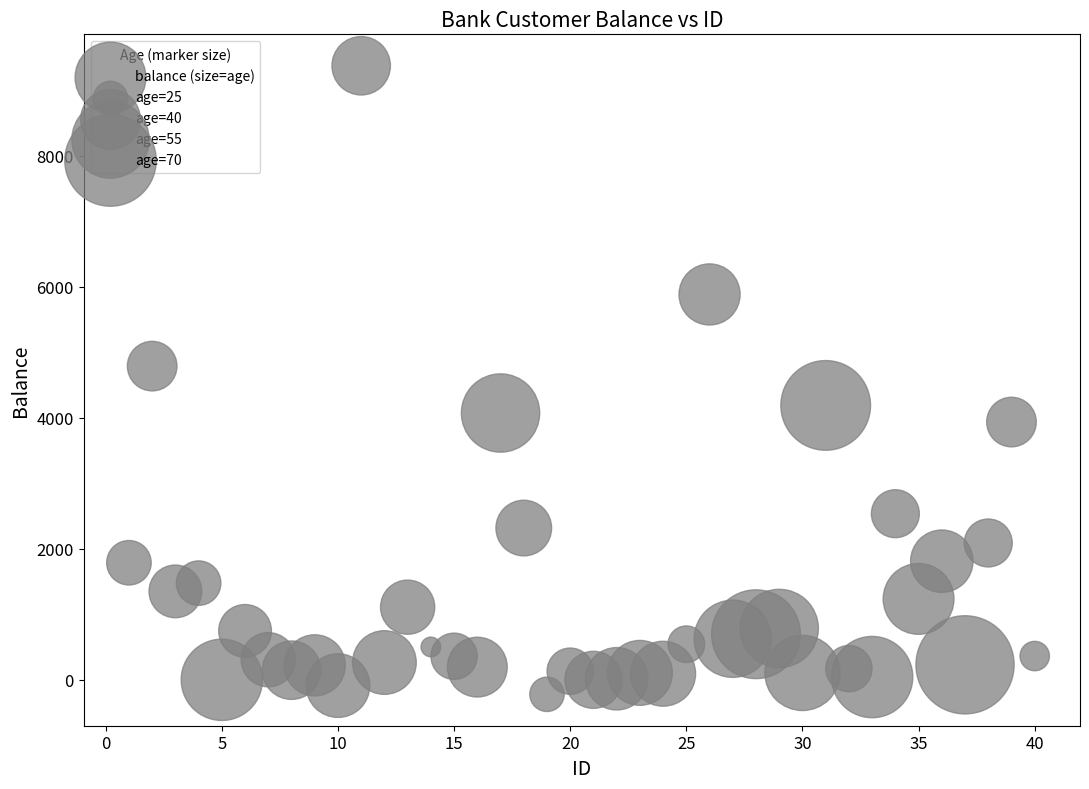

What Y value in the scatter plot is closest to 4576?

4789